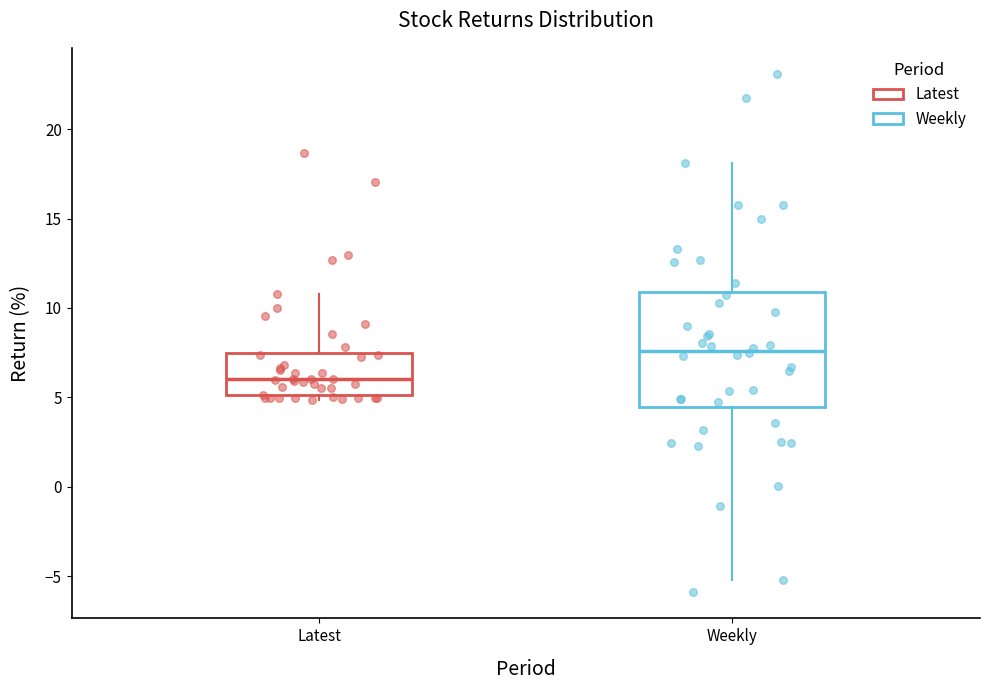

Which box is the tallest, from its lower edge to its upper edge?

Weekly